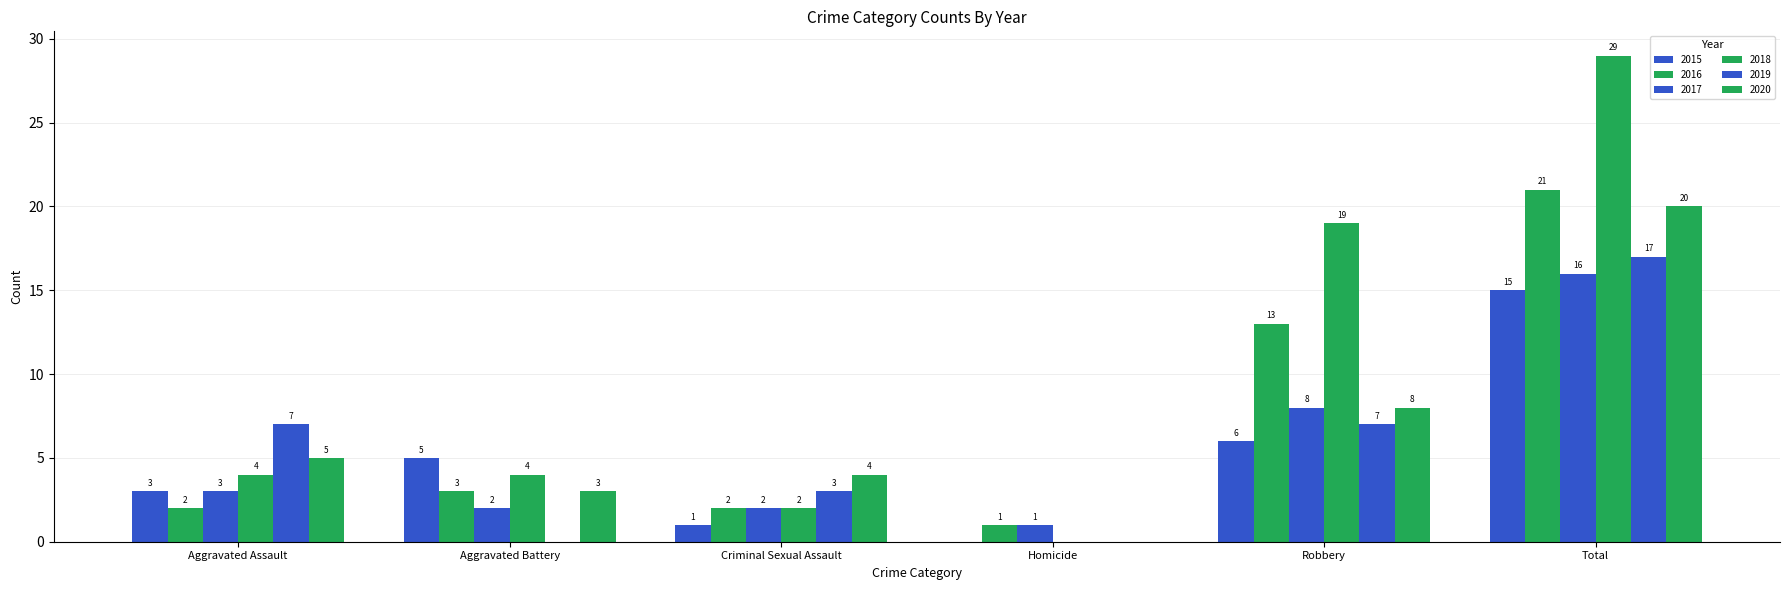

The 2020 series shows 29 at Total. True or false?

False